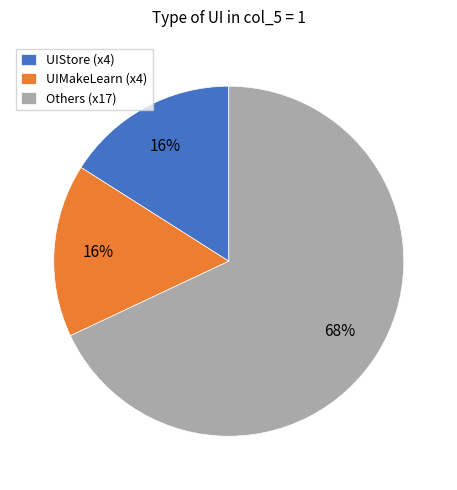

Between UIMakeLearn (x4) and Others (x17), which is larger?

Others (x17)